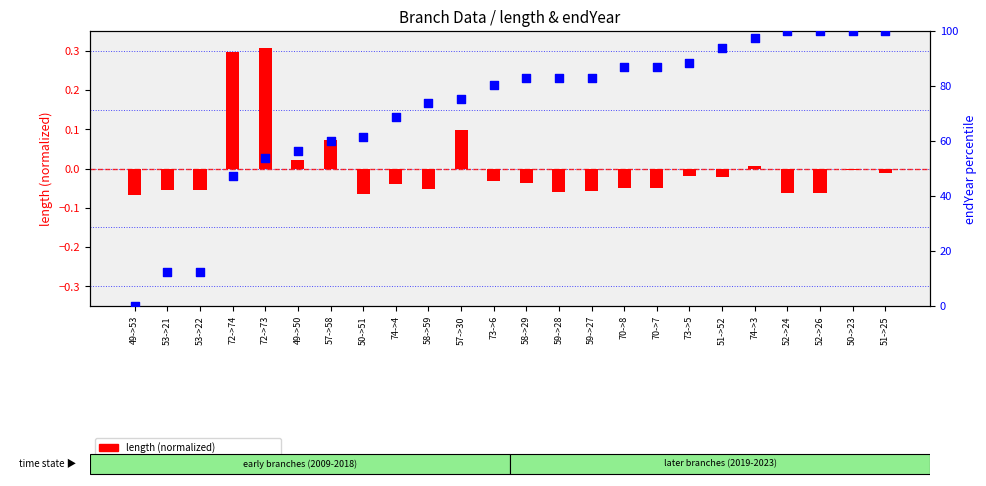

At how many categories does at least one series exceed 15?

21